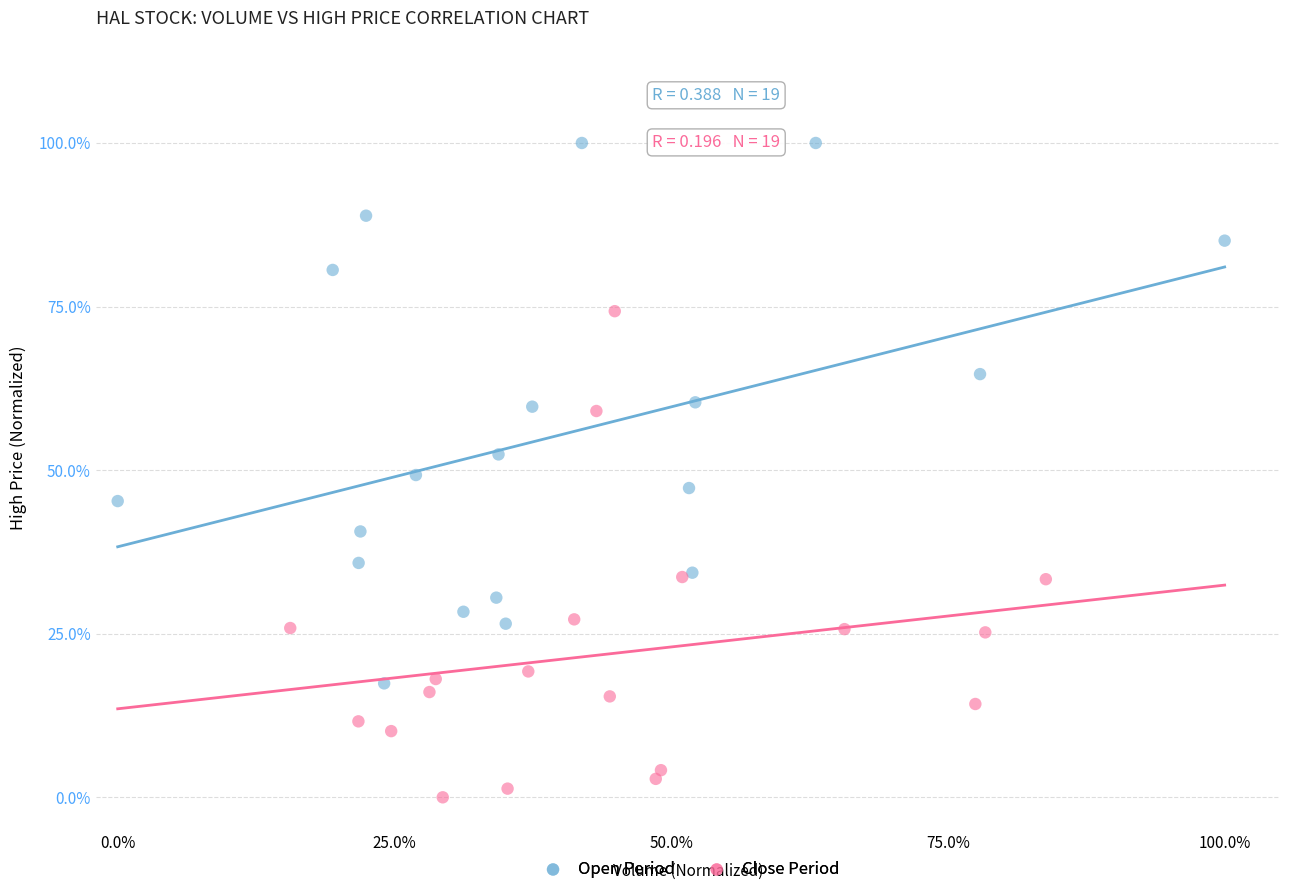

What are all the series names shown in the legend?

Open Period, Close Period